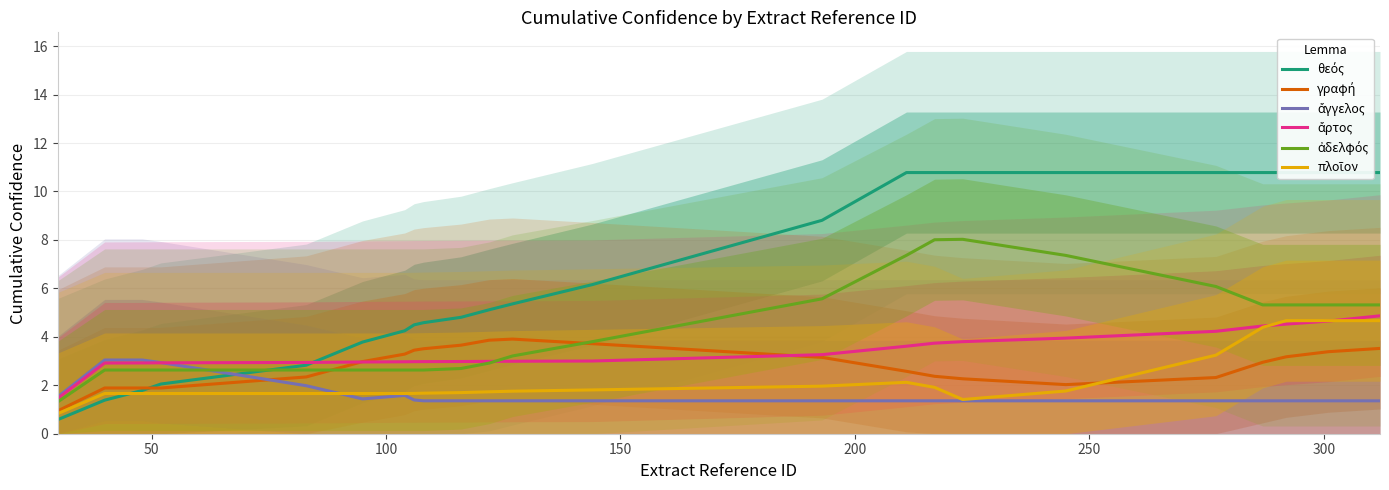

What are all the series names shown in the legend?

θεός, γραφή, ἄγγελος, ἄρτος, ἀδελφός, πλοῖον